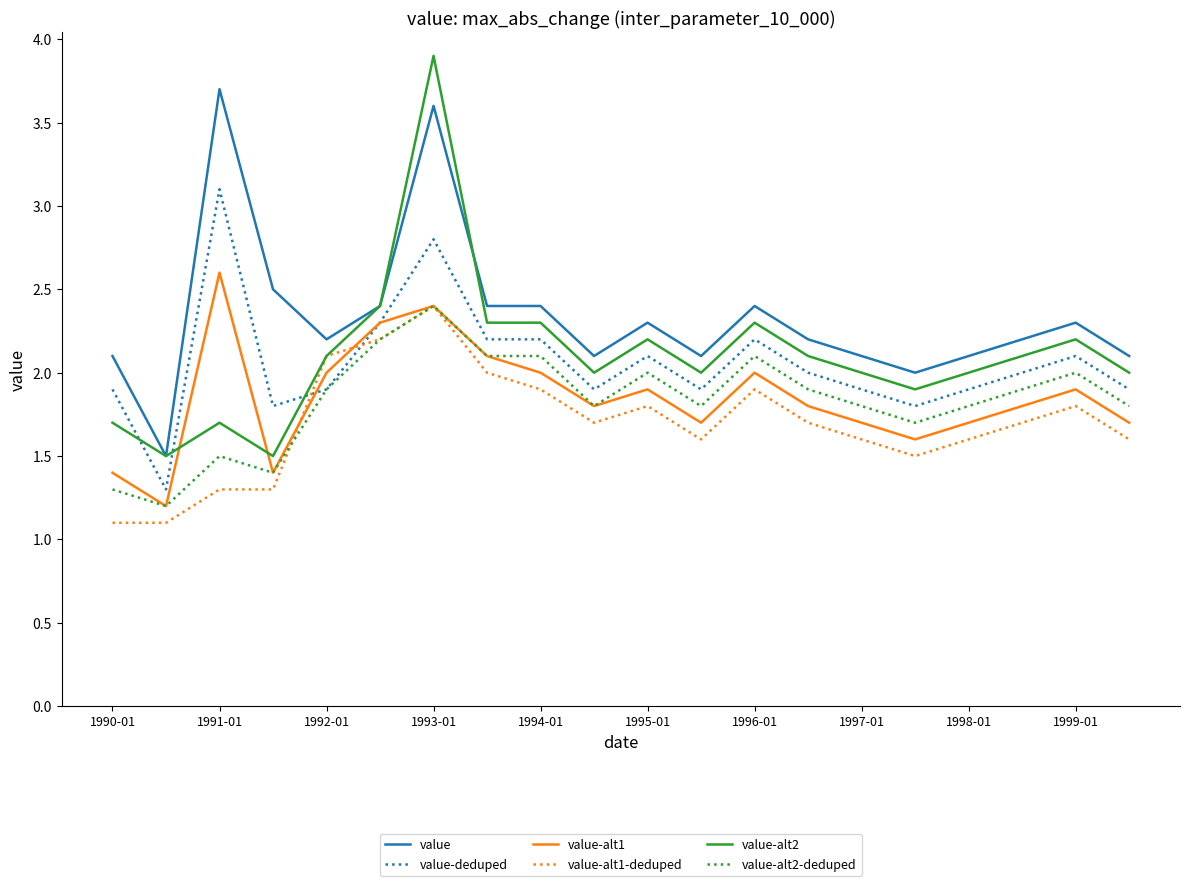

Which series has the largest total across all categories?

value